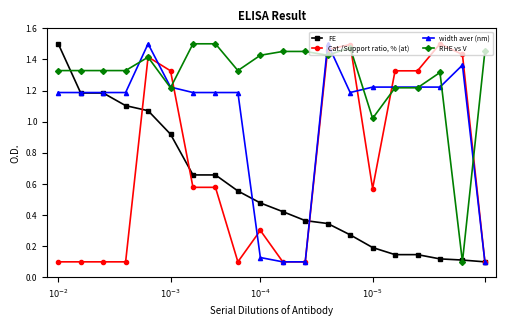

After their last crossing, which series has the higher values: RHE vs V or Cat./Support ratio, % (at)?

RHE vs V